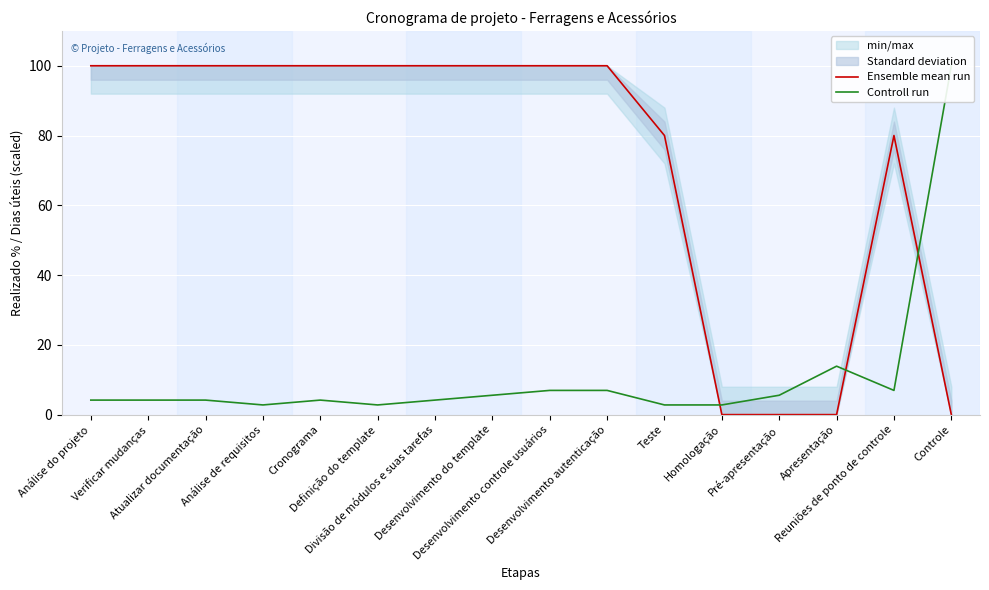

Reading right to left, what are all the values shown in this chart?

Ensemble mean run: 0.0	80.0	0.0	0.0	0.0	80.0	100.0	100.0	100.0	100.0	100.0	100.0	100.0	100.0	100.0	100.0
Controll run: 100.0	6.9	13.9	5.6	2.8	2.8	6.9	6.9	5.6	4.2	2.8	4.2	2.8	4.2	4.2	4.2